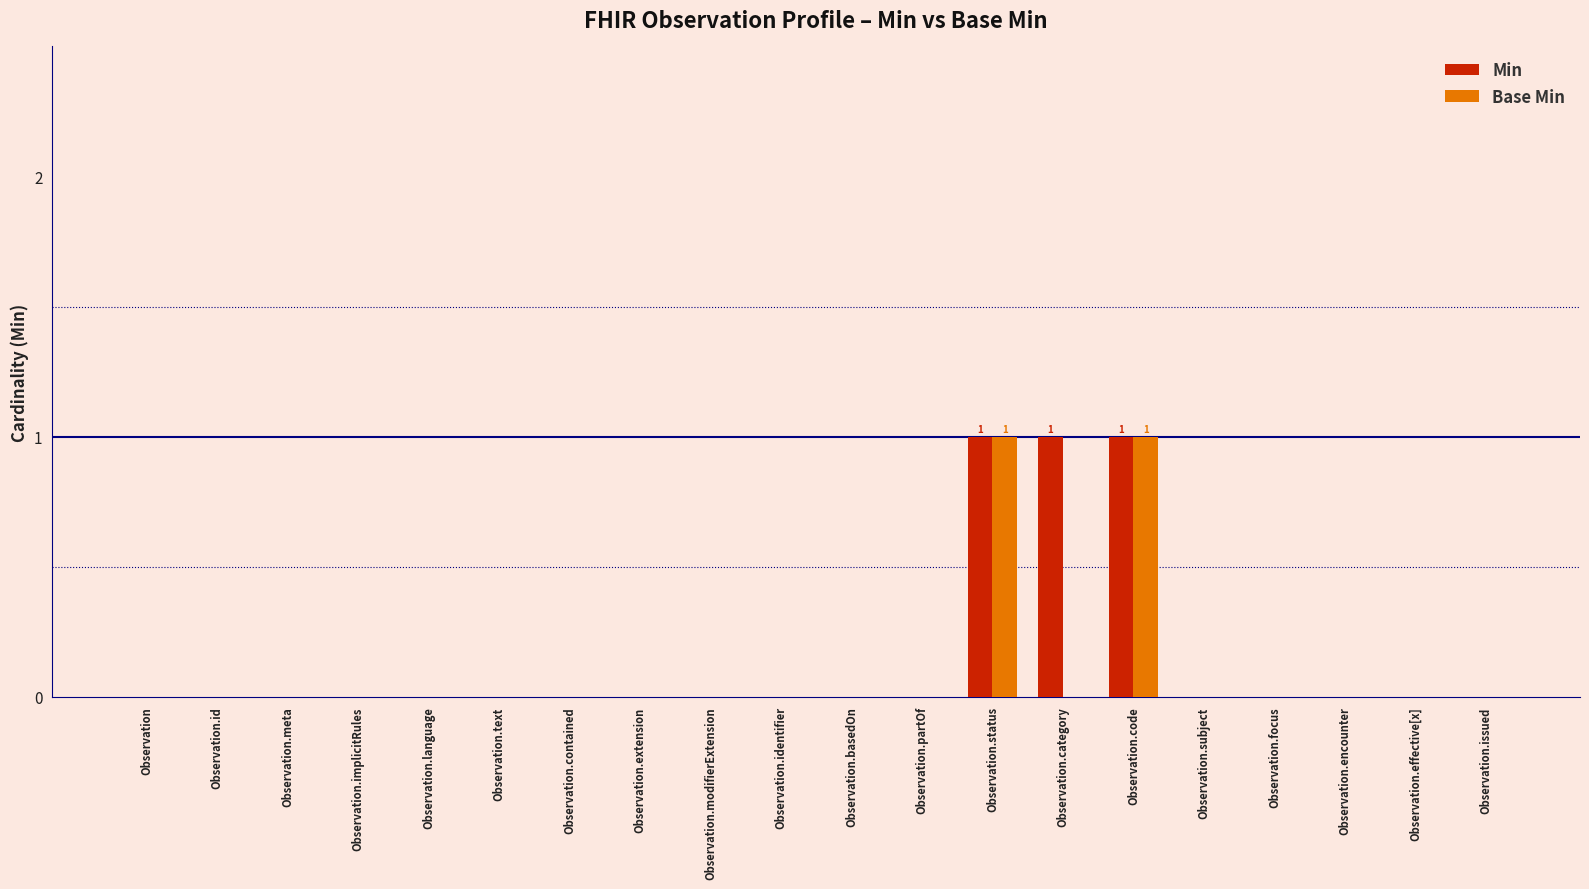

The Base Min series shows 0 at Observation.category. True or false?

True